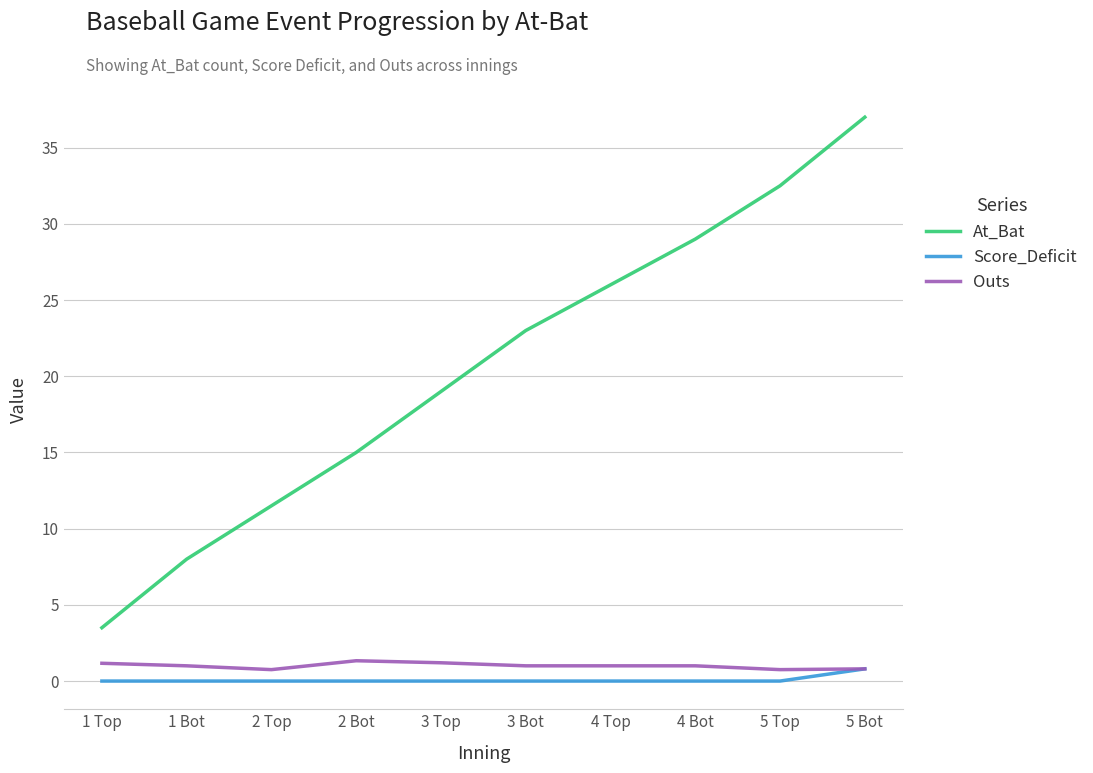

What is the approximate value of Outs at 3 Bot?

1.0